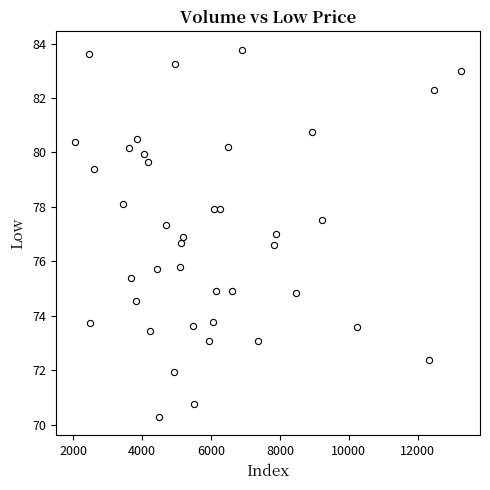

What is the range of X values (max minus min)?

11207.0